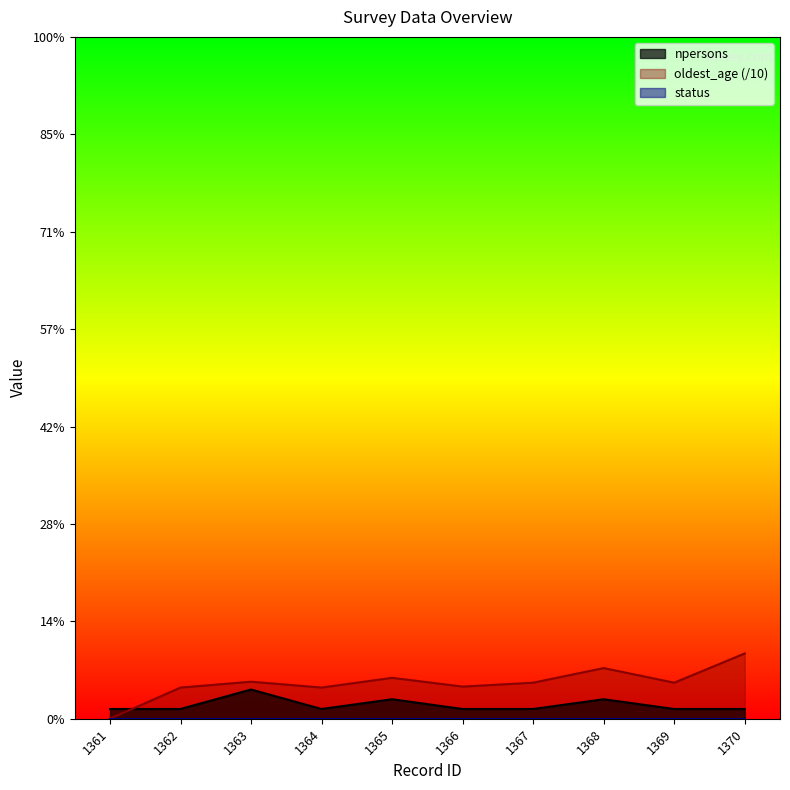

How many values in the oldest_age series are below 3?

1